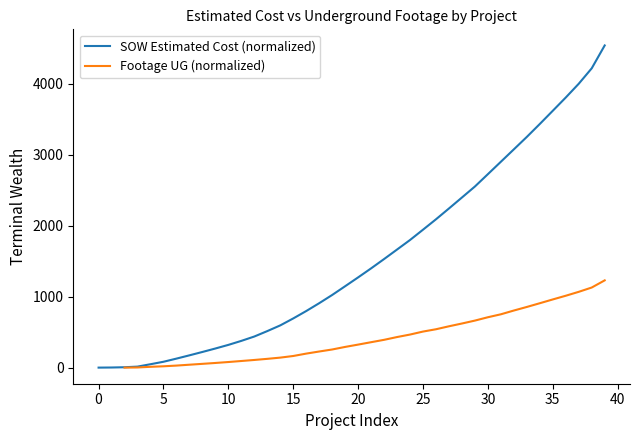

What is the maximum value for SOW Estimated Cost (normalized)?

4536.0